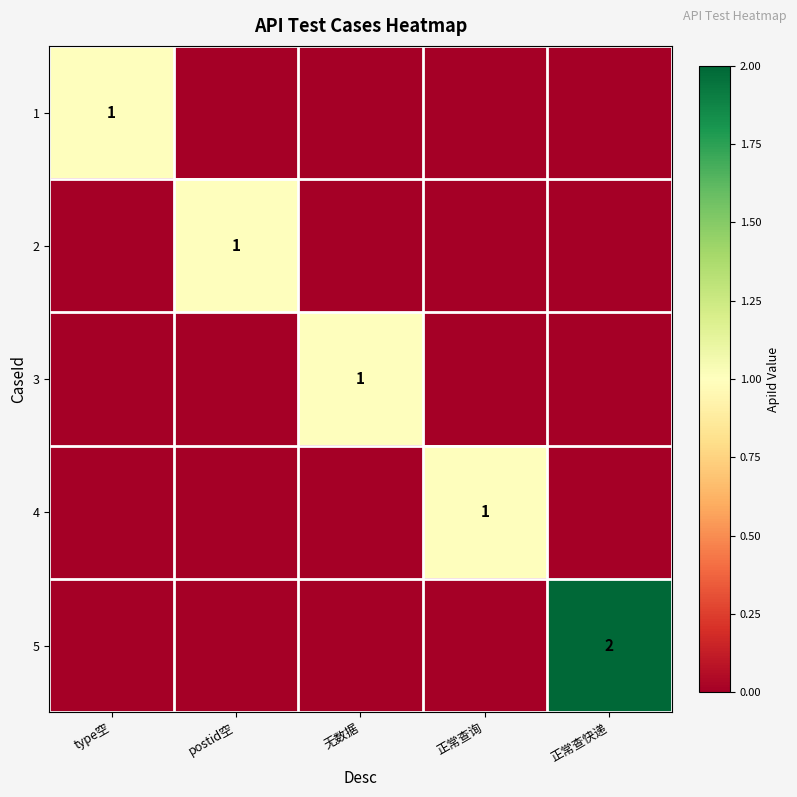

The value of 2 at postid空 is 1. True or false?

True